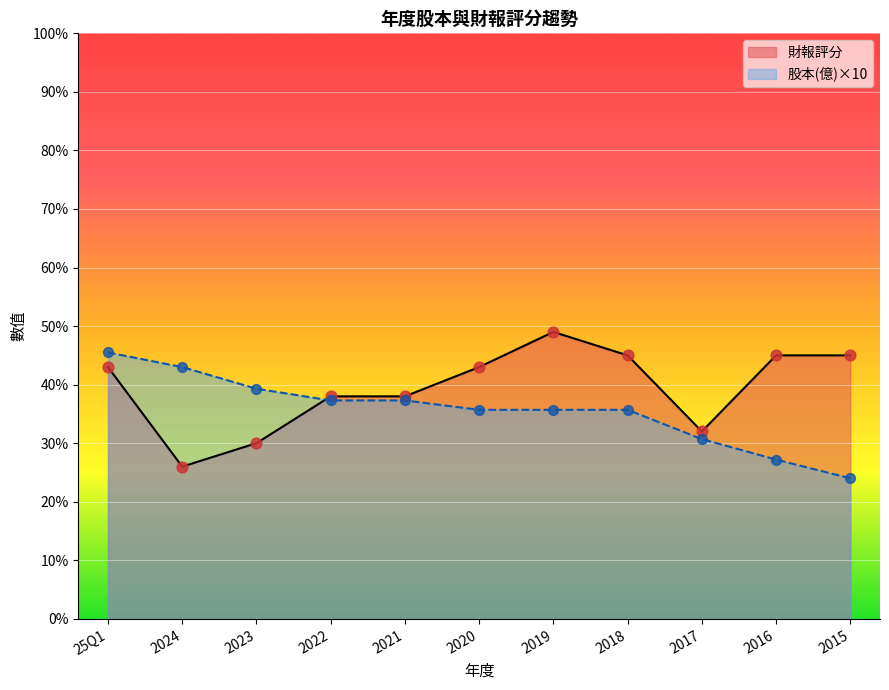

Which series reaches the maximum Y coordinate?

財報評分